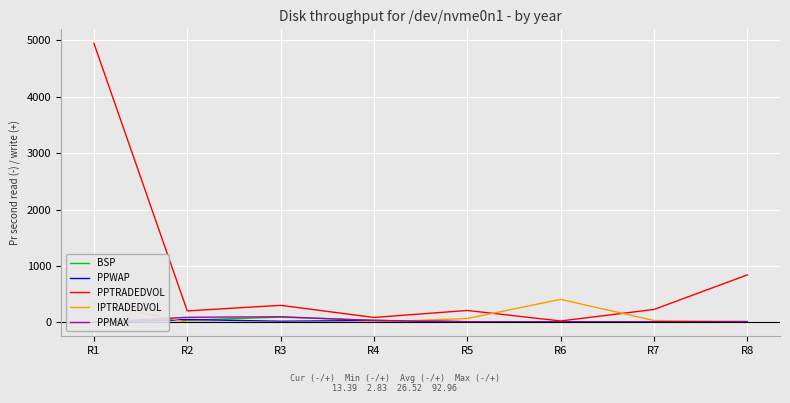

What is the approximate value of PPWAP at R5?

11.8